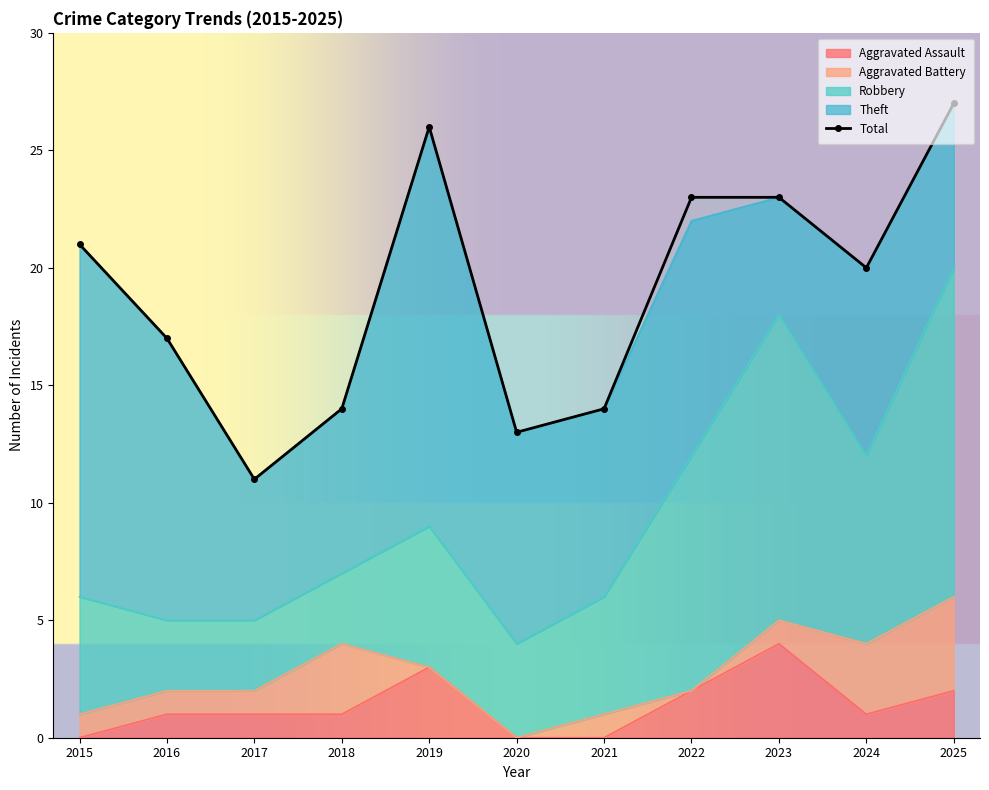

At 2020, list the series in order from largest to smallest.

Total, Theft, Robbery, Aggravated Assault, Aggravated Battery